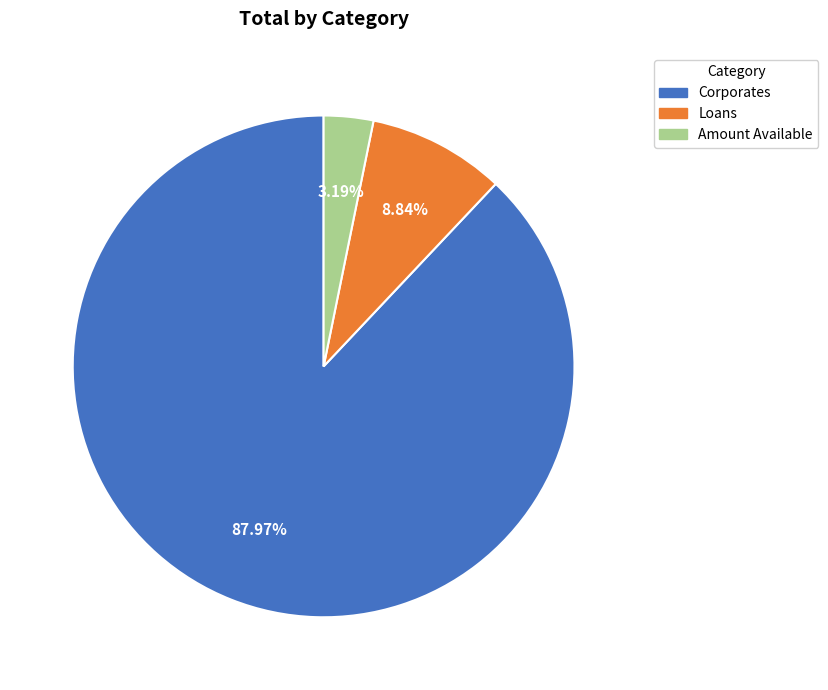

To the nearest percent, what percentage of the pie is Corporates?

88%